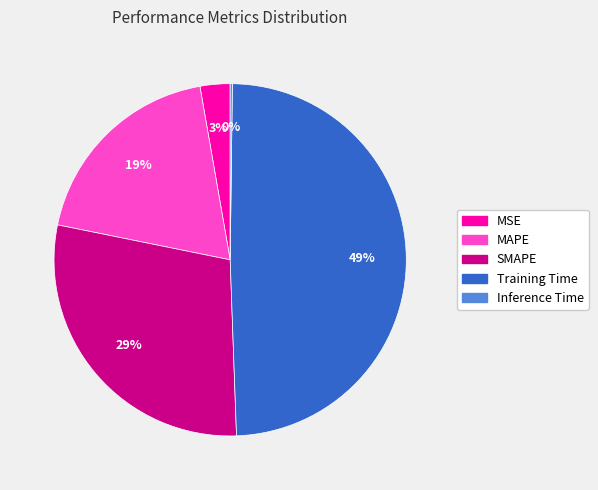

What is the largest slice in the pie chart?

Training Time